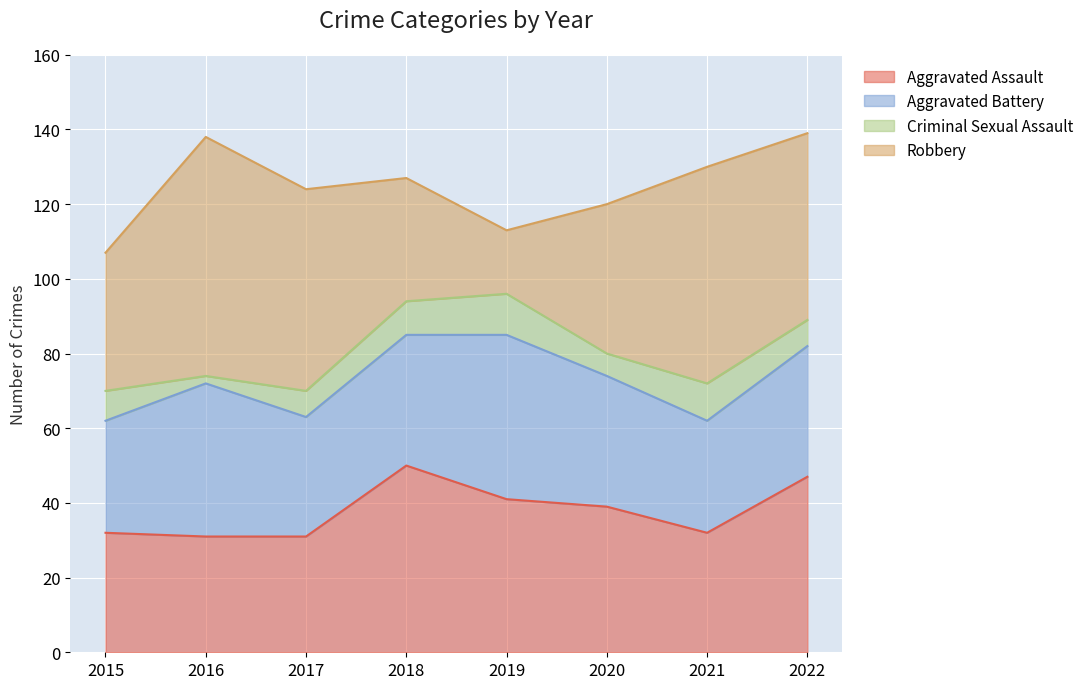

What is the minimum value for Criminal Sexual Assault?

2